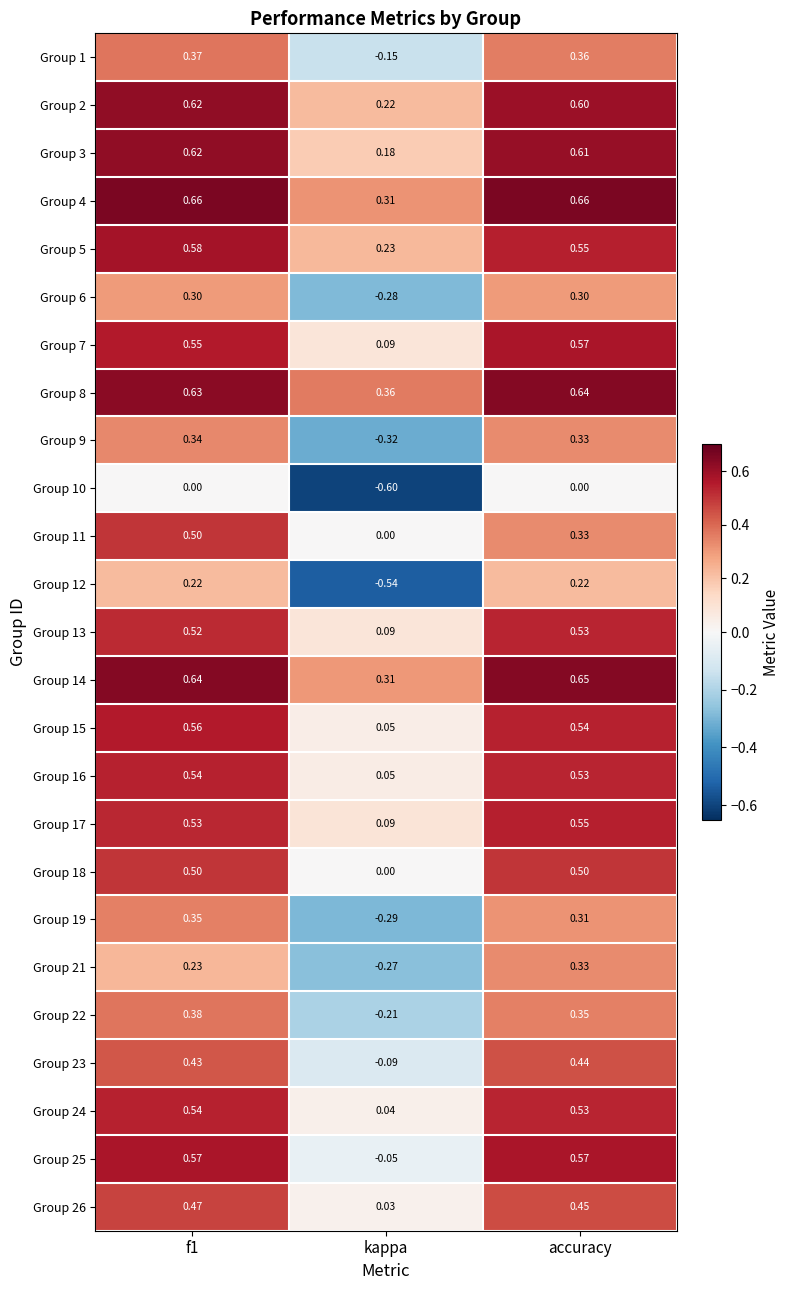

At which label does Group 7 reach its minimum?

kappa